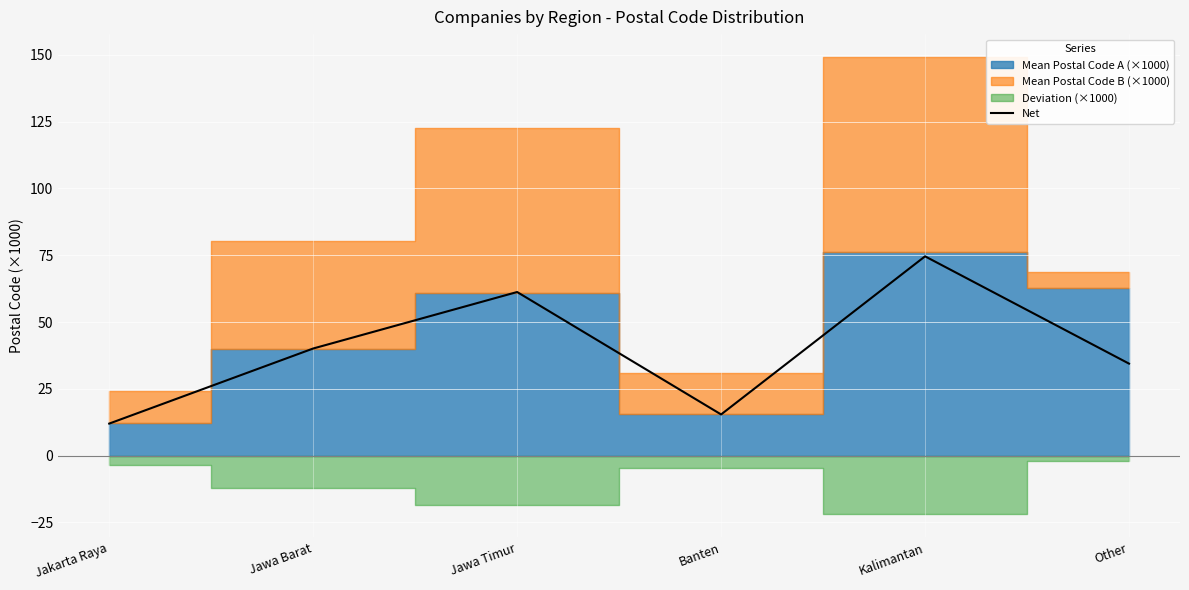

What is the difference between the maximum and minimum values?

62.6